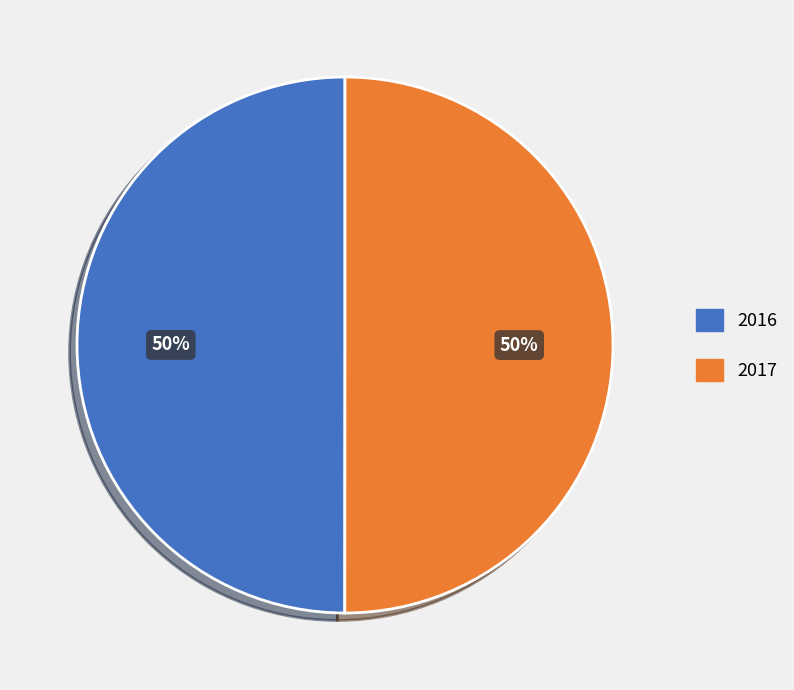

How many segments does this pie chart have?

2